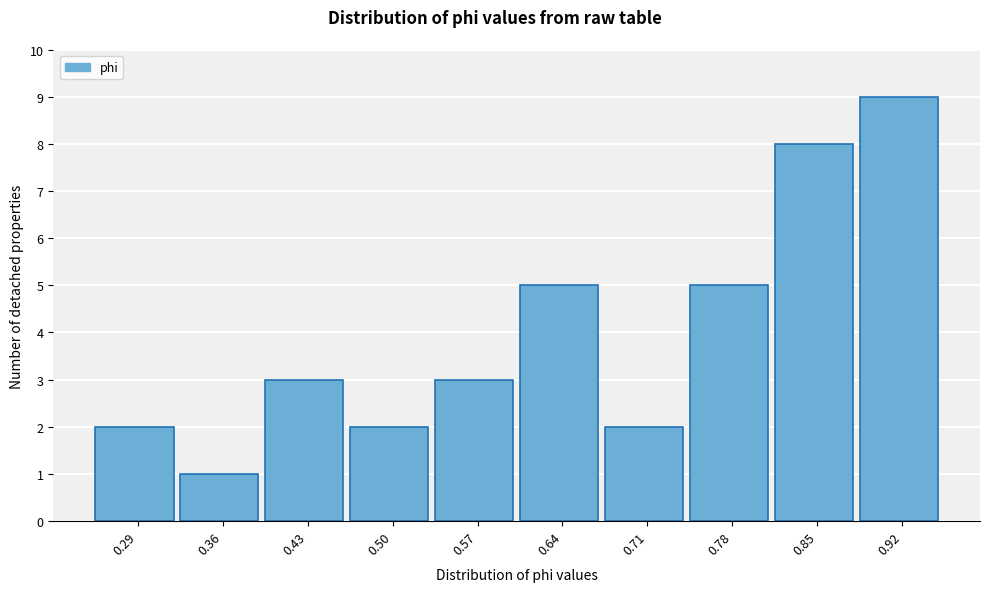

Reading left to right, list all the values displayed in this chart.

0.29=2	0.36=1	0.43=3	0.50=2	0.57=3	0.64=5	0.71=2	0.78=5	0.85=8	0.92=9